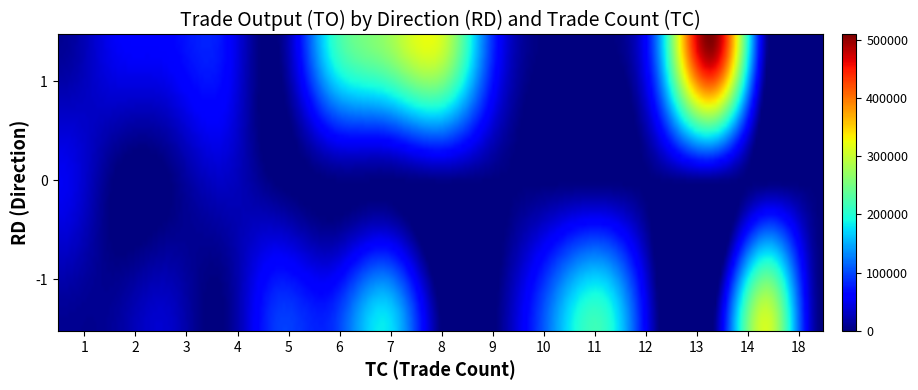

Which series has the largest total across all categories?

1